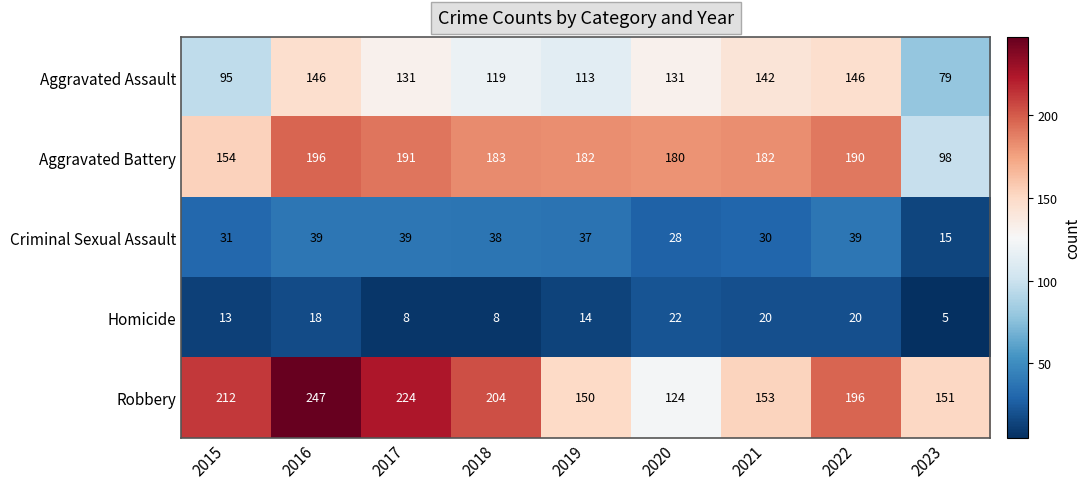

How many data points does each series have?

9